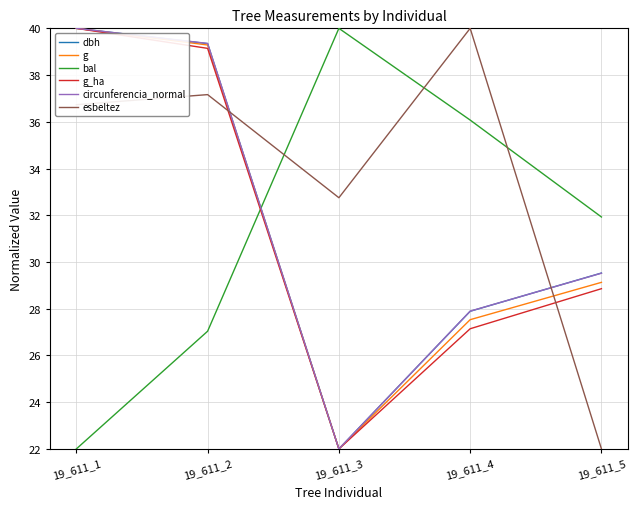

True or false: circunferencia_normal has more than 1 points higher than both neighbors.

False